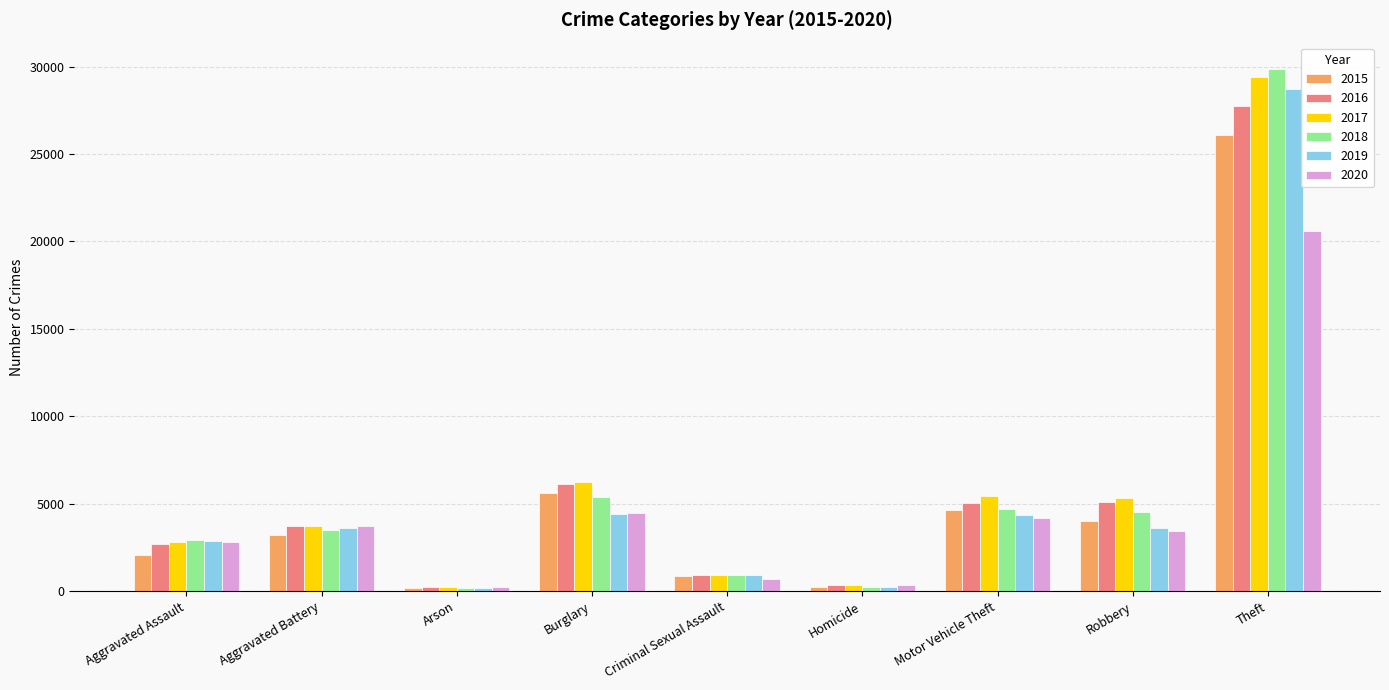

True or false: 2020 has a value of 4164 at Motor Vehicle Theft.

True